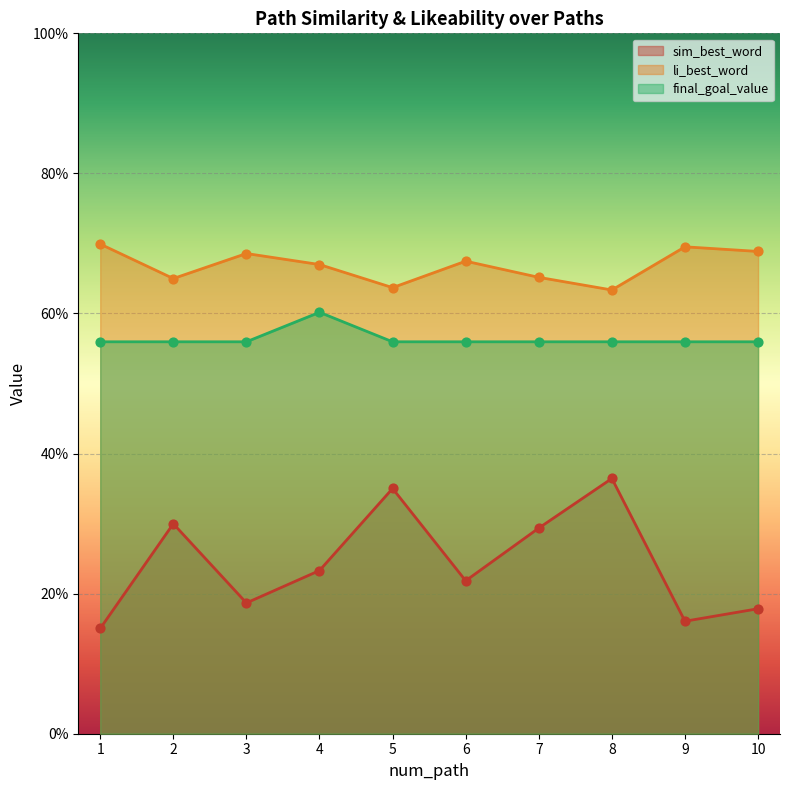

Which series has the largest total across all categories?

li_best_word